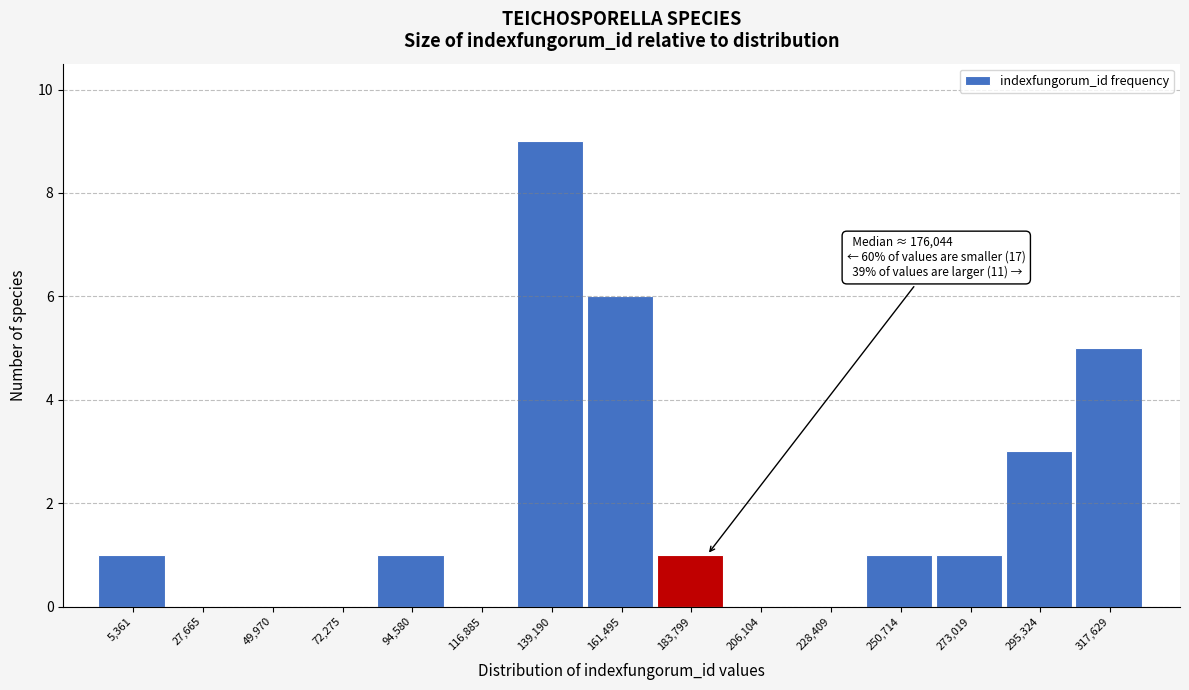

Reading left to right, list all the values displayed in this chart.

5,361=1	27,665=0	49,970=0	72,275=0	94,580=1	116,885=0	139,190=9	161,495=6	183,799=1	206,104=0	228,409=0	250,714=1	273,019=1	295,324=3	317,629=5